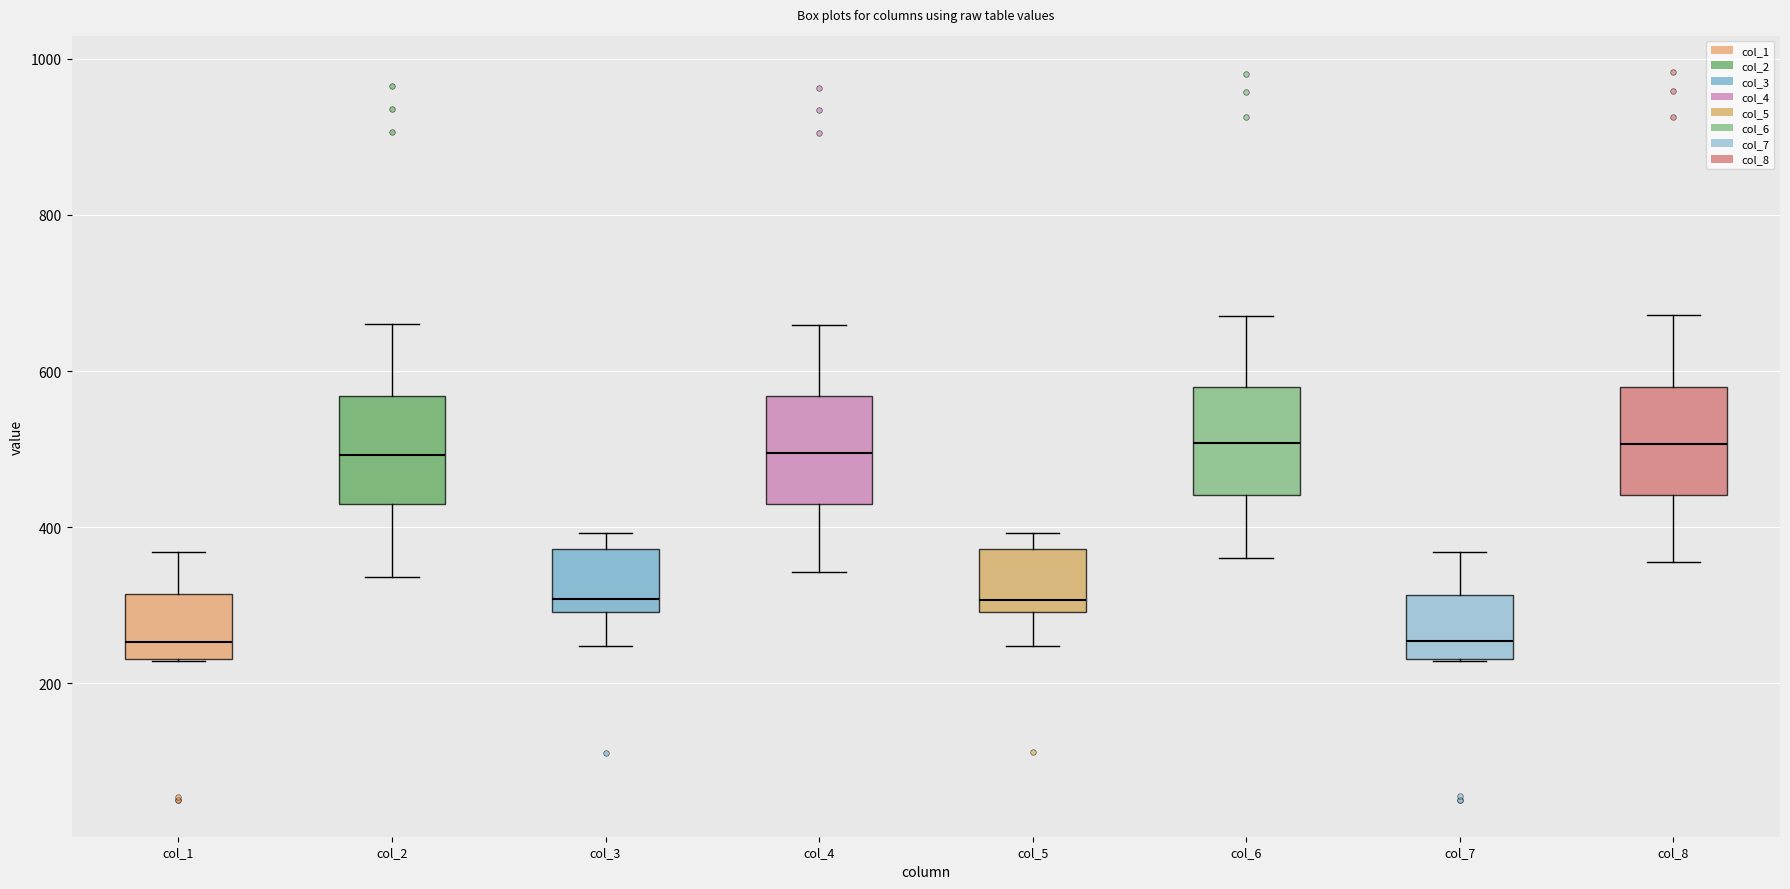

Where does the median line of the box for col_2 sit on the y-axis? The values are not printed on the chart, so give them approximately, as read against the axis.

500